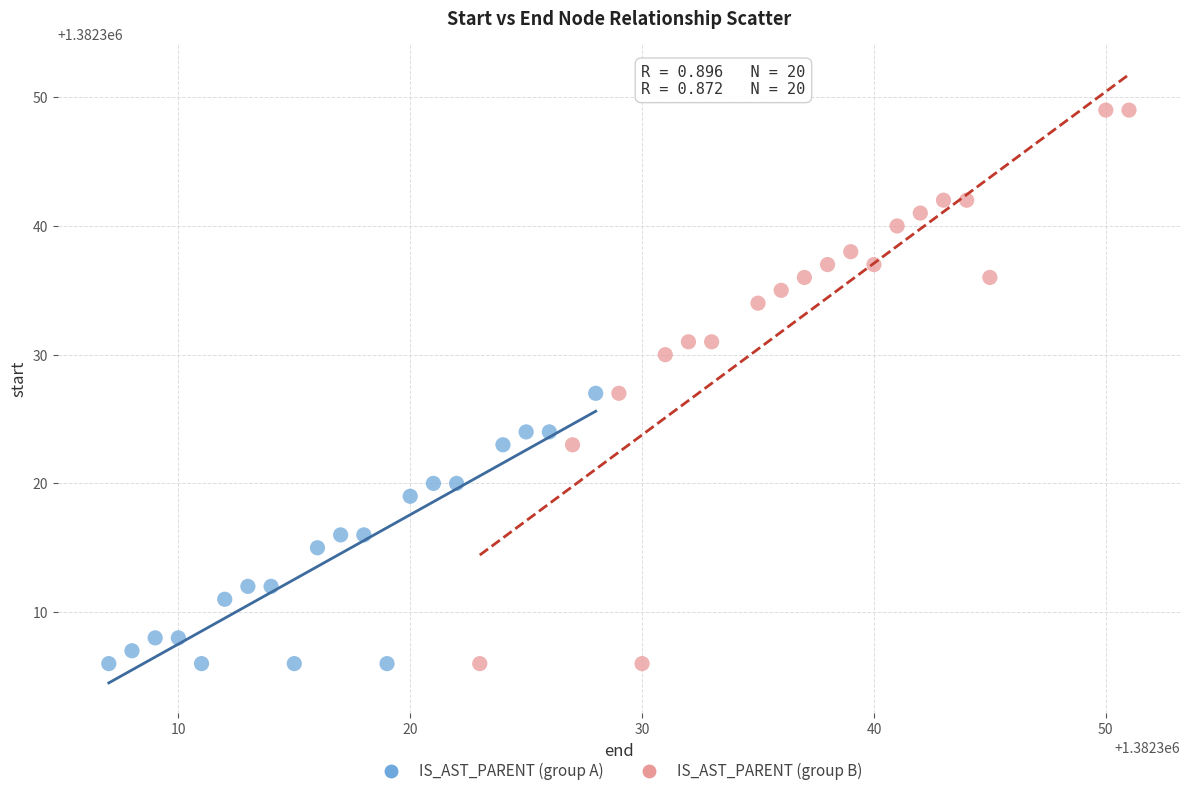

Which series contains the highest Y value?

IS_AST_PARENT (group B)